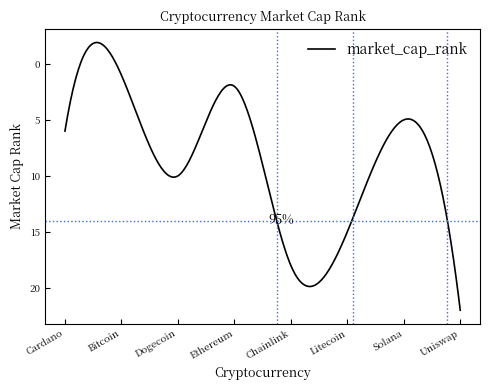

What is the greatest value displayed?

22.0